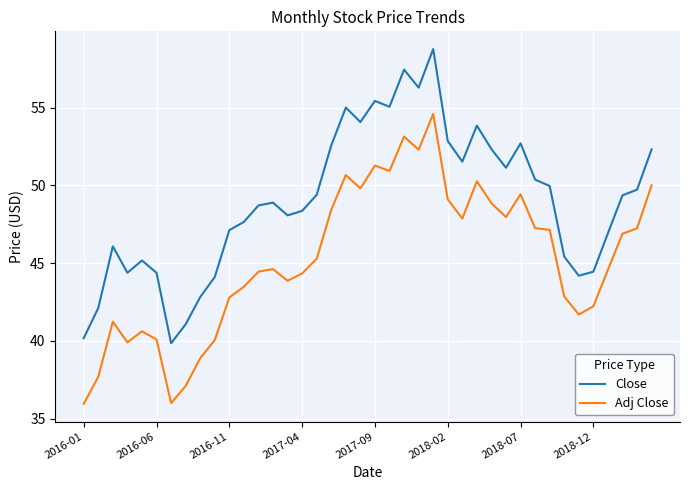

In Adj Close, how many points are higher than both neighbors (excluding endpoints)?

9